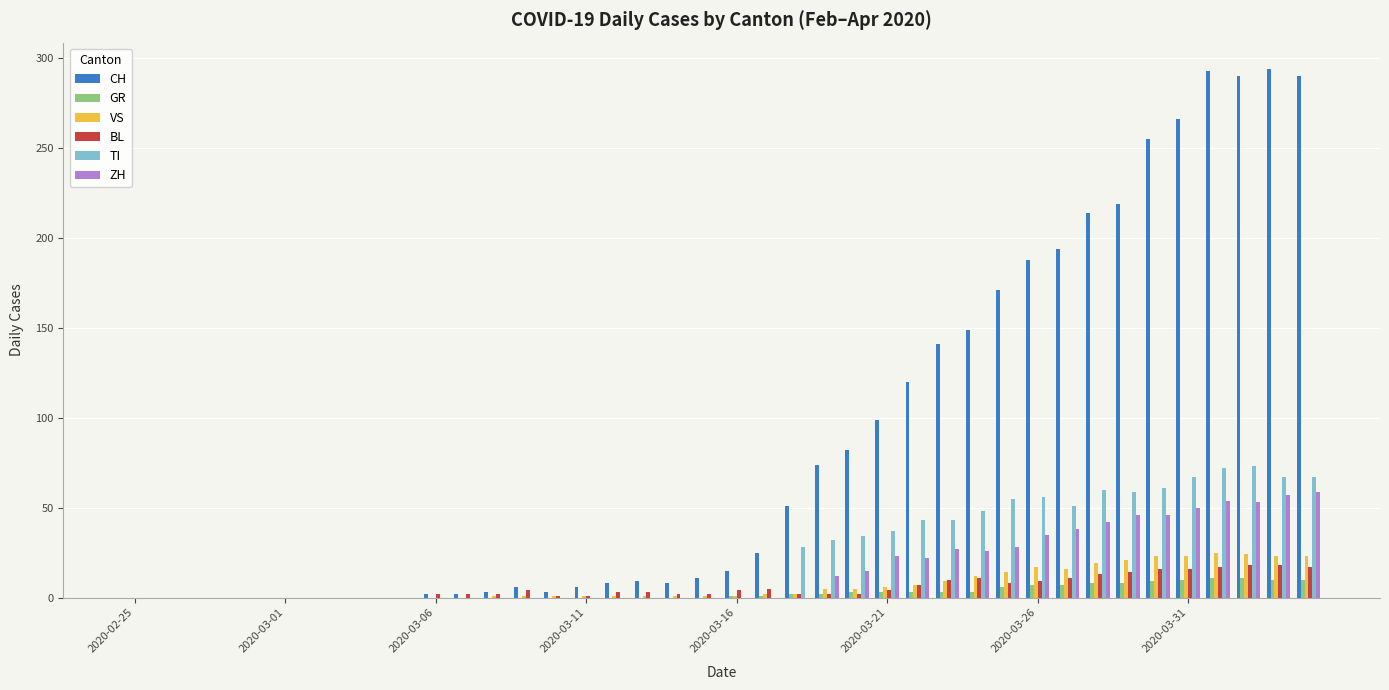

Does the chart contain stacked bars?

No